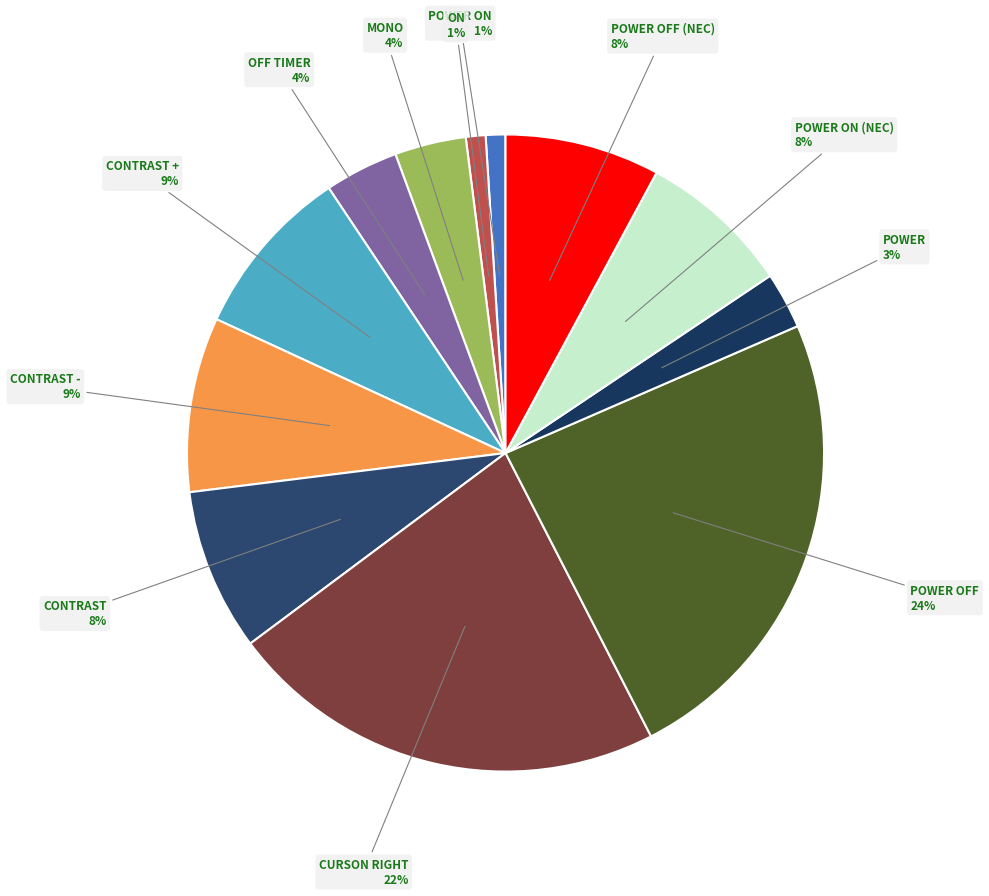

Which category has the biggest portion of the pie?

POWER OFF